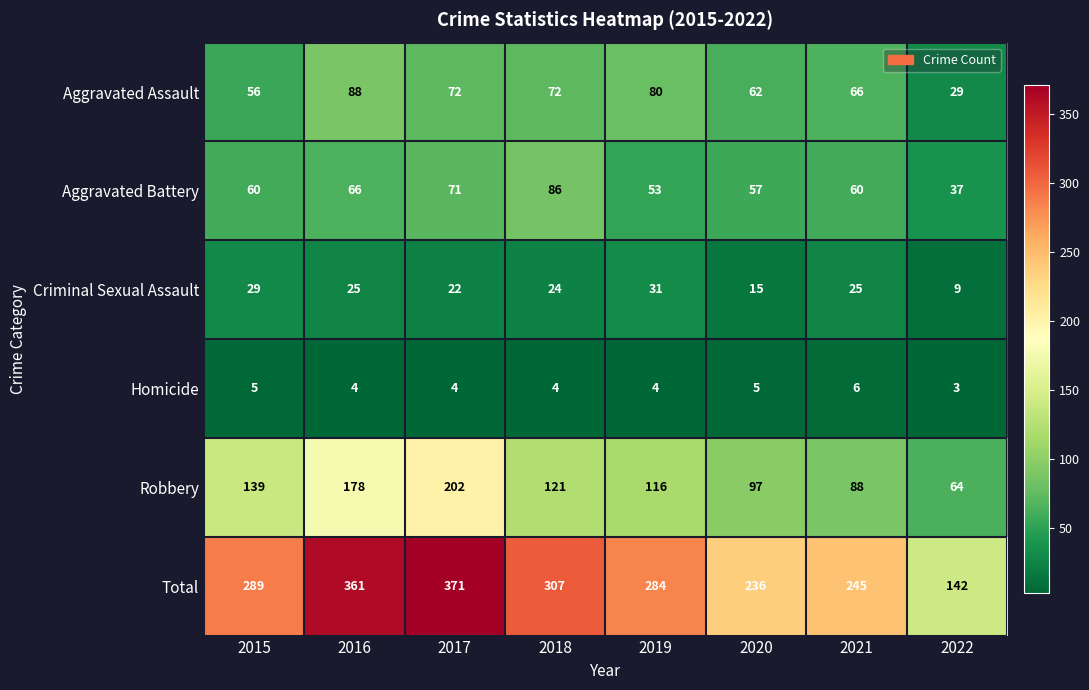

Which series has the largest range (max minus min)?

Total